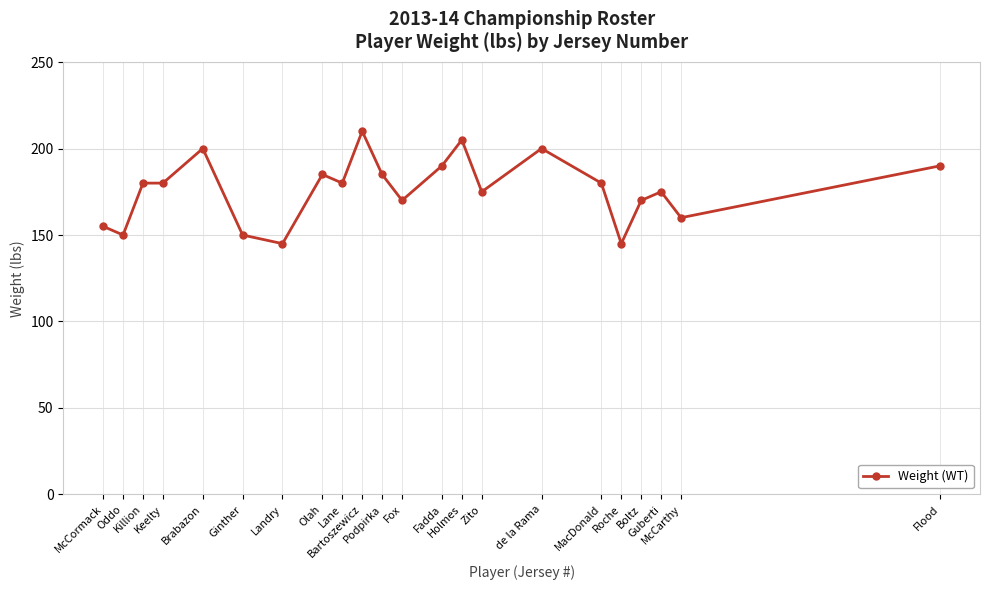

What is the minimum value shown in the chart?

145